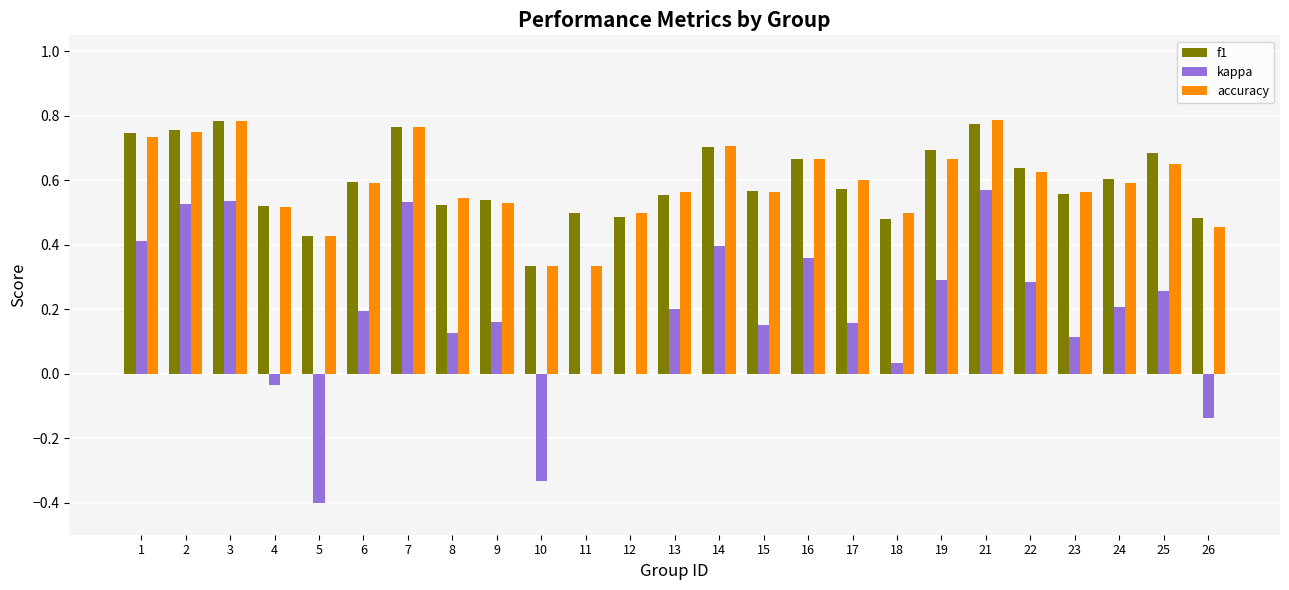

The value of kappa at 16 is 0.6. True or false?

False